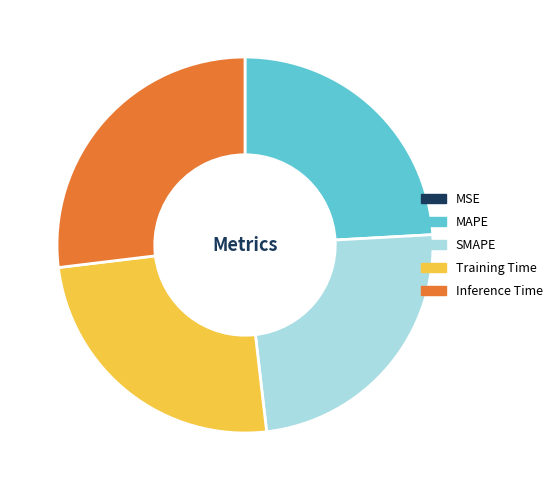

Does any single category account for the majority?

No